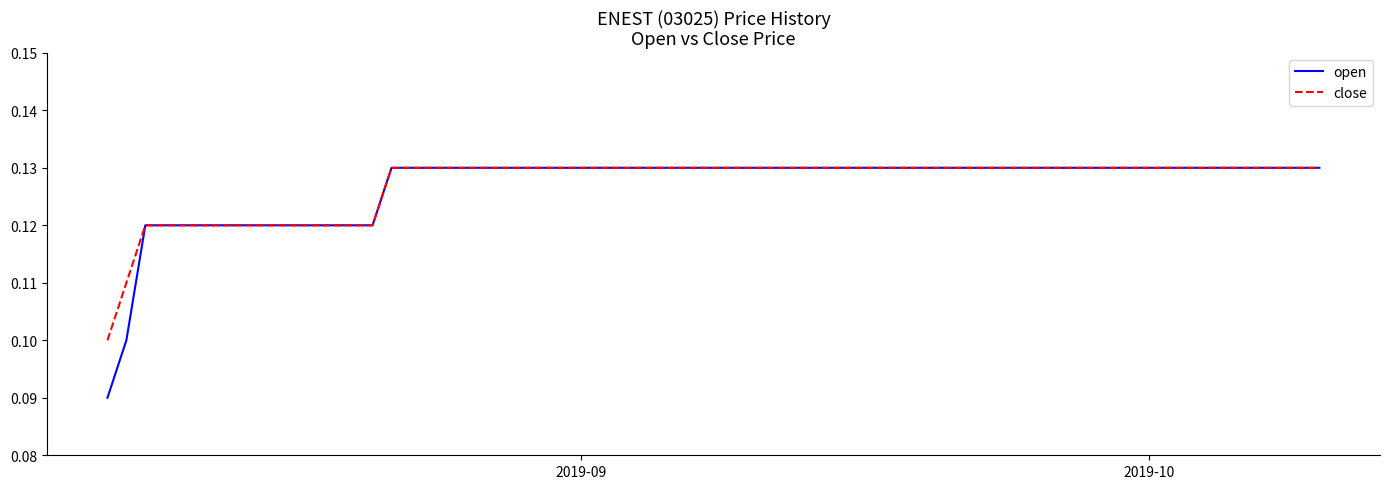

Which series has the largest range (max minus min)?

open